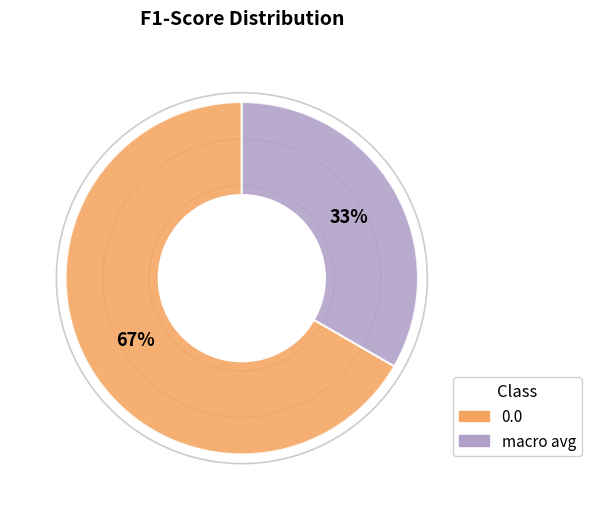

What is the smallest slice in the pie chart?

macro avg